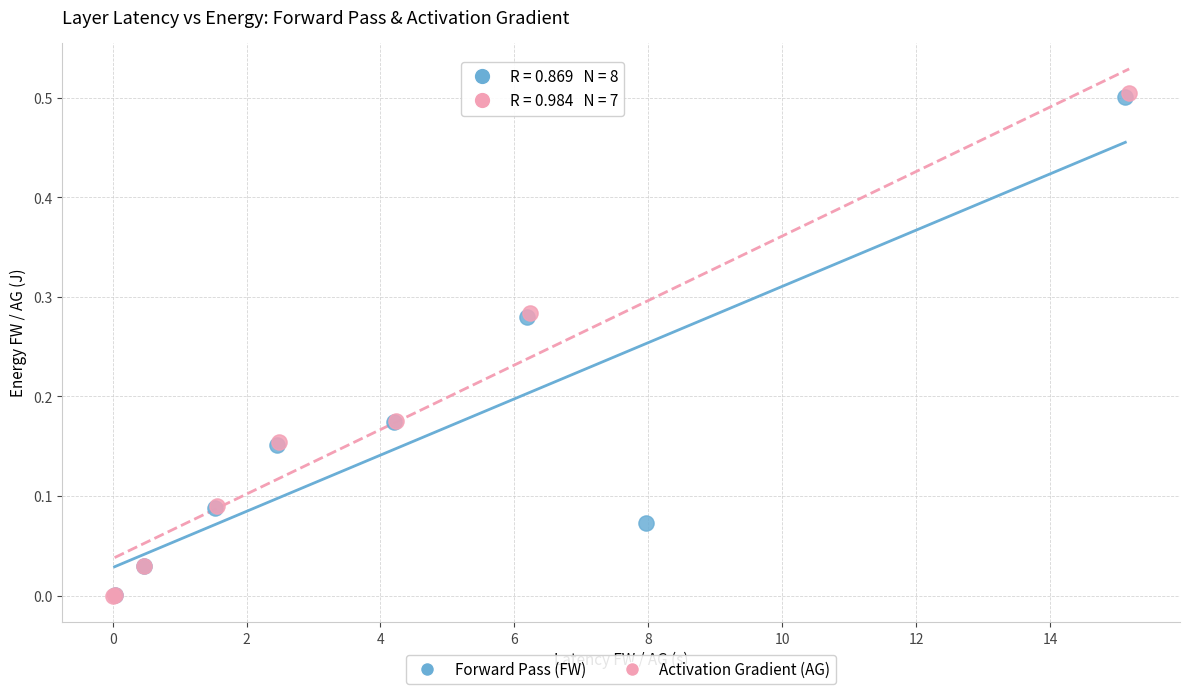

What are all the series names shown in the legend?

Forward Pass (FW), Activation Gradient (AG)